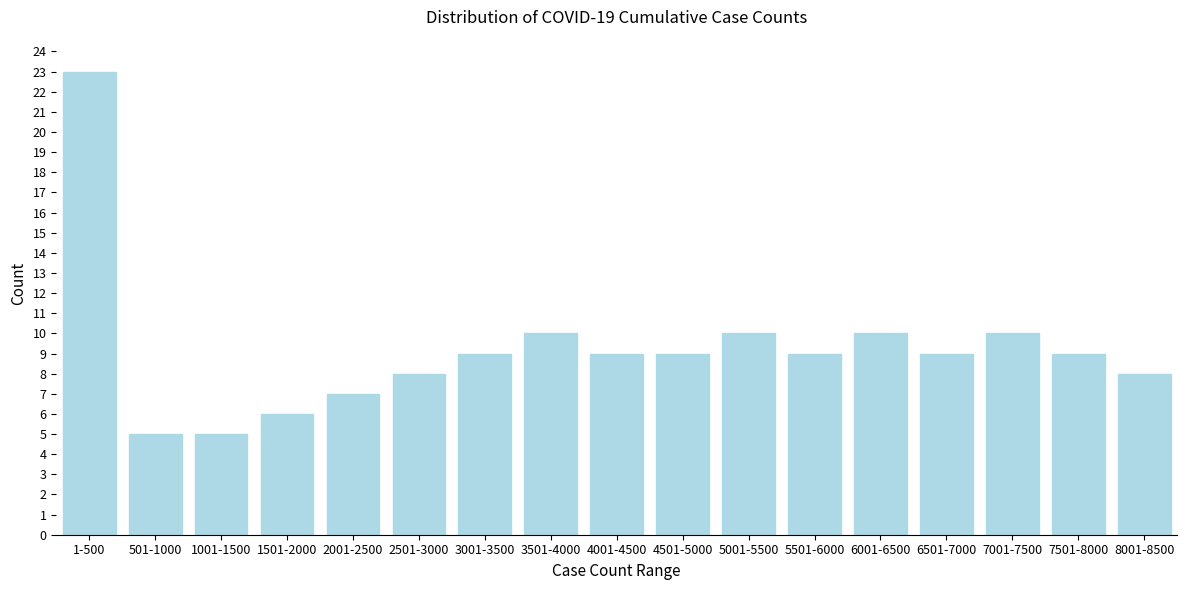

Reading left to right, extract all data points from this chart.

23	5	5	6	7	8	9	10	9	9	10	9	10	9	10	9	8